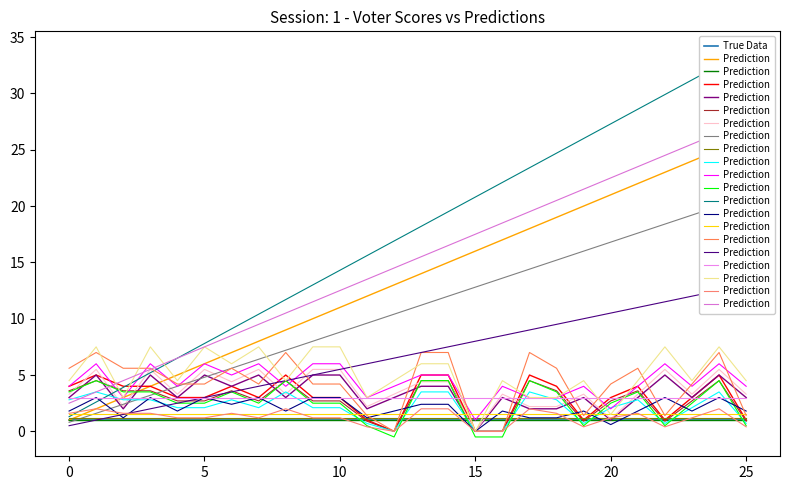

What is the value of the True Data point at the 23rd from the left?

1.0